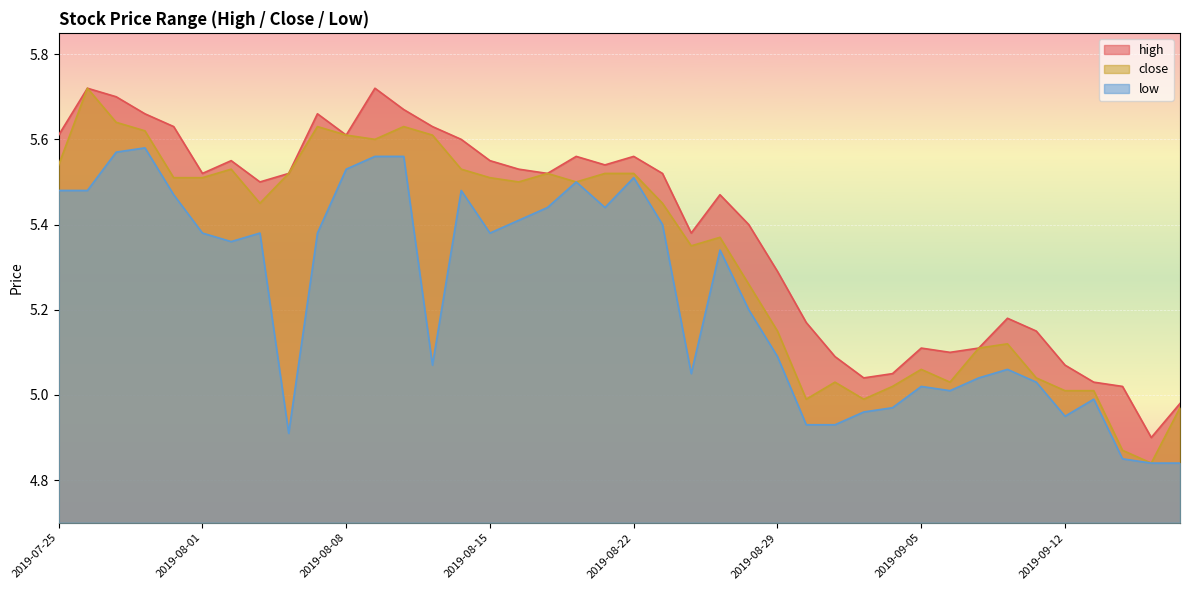

How many data points in close are less than 5?

5